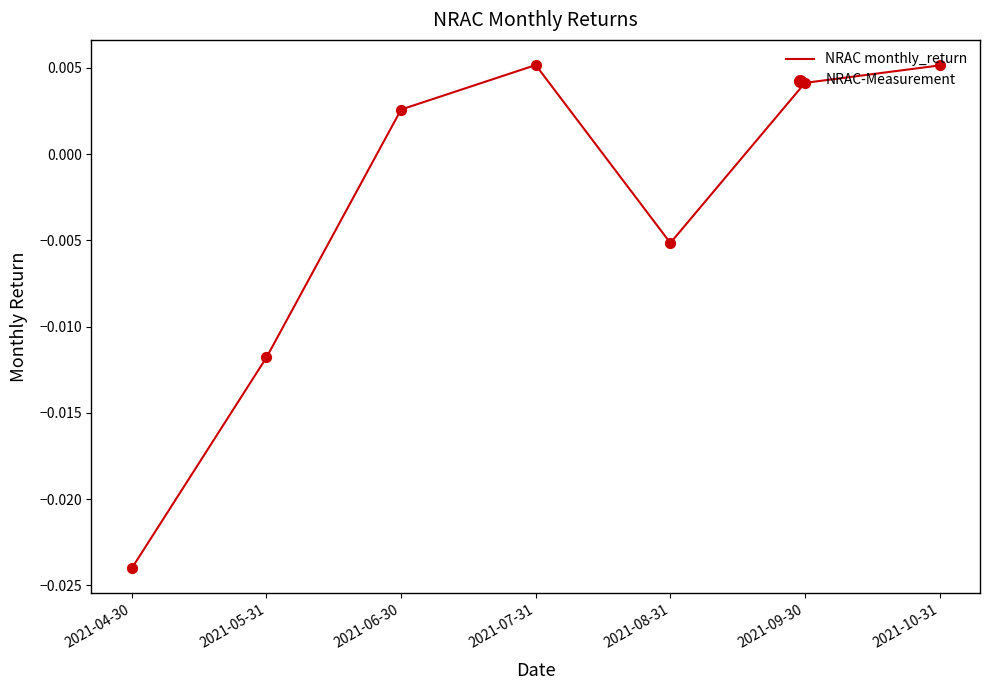

Which has a higher value, 2021-09-30 or 2021-04-30?

2021-09-30